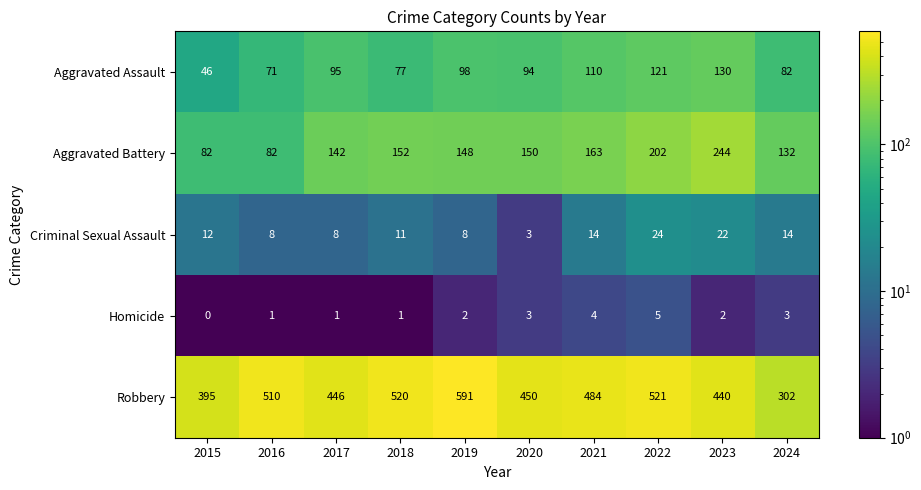

Which series has the largest range (max minus min)?

Robbery